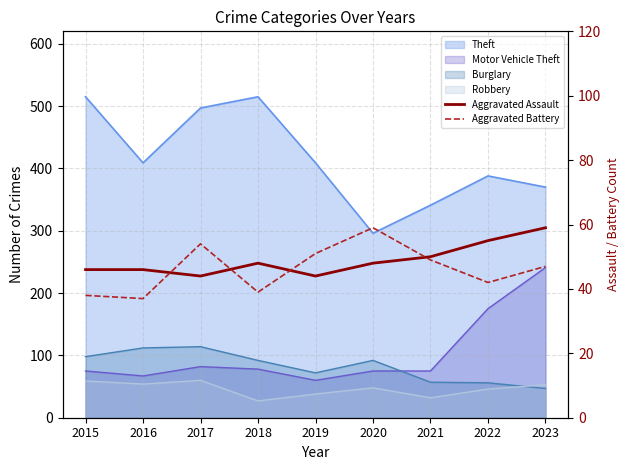

List the labels in order of Aggravated Assault value, largest first.

2023, 2022, 2021, 2018, 2020, 2015, 2016, 2017, 2019